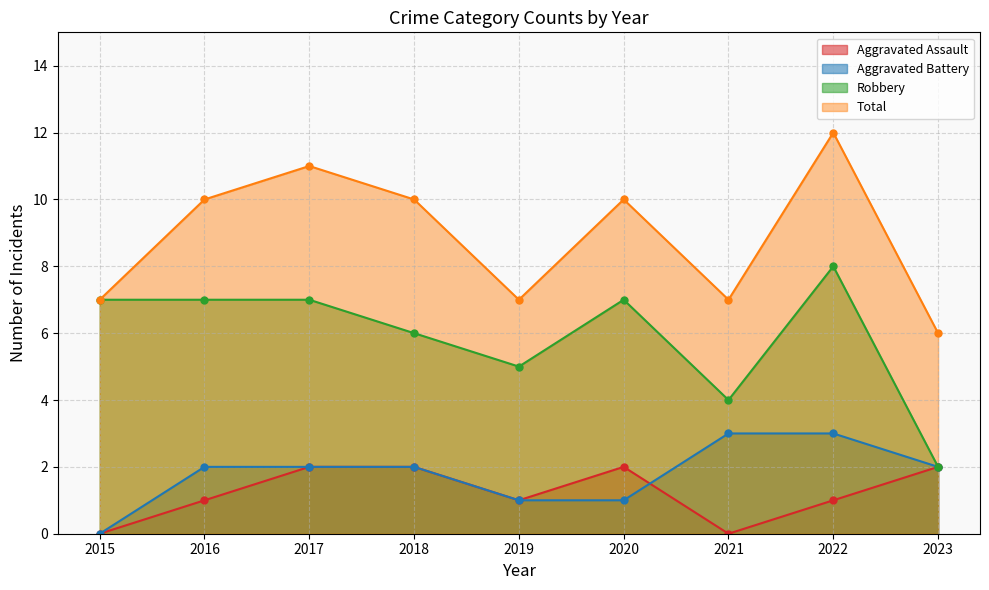

Is the value of Aggravated Assault at 2020 greater than the value of Robbery at 2022?

No